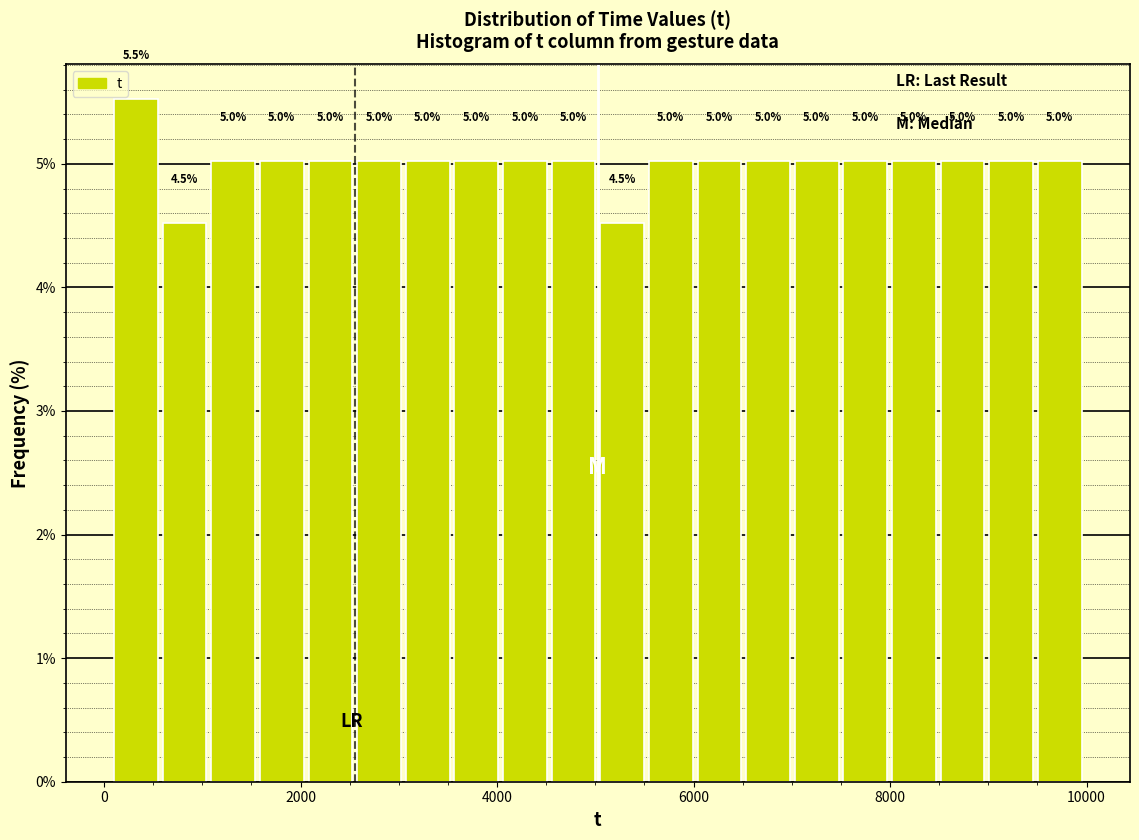

Read against the x-axis, roughly where is the centre of the tallest bar?

400